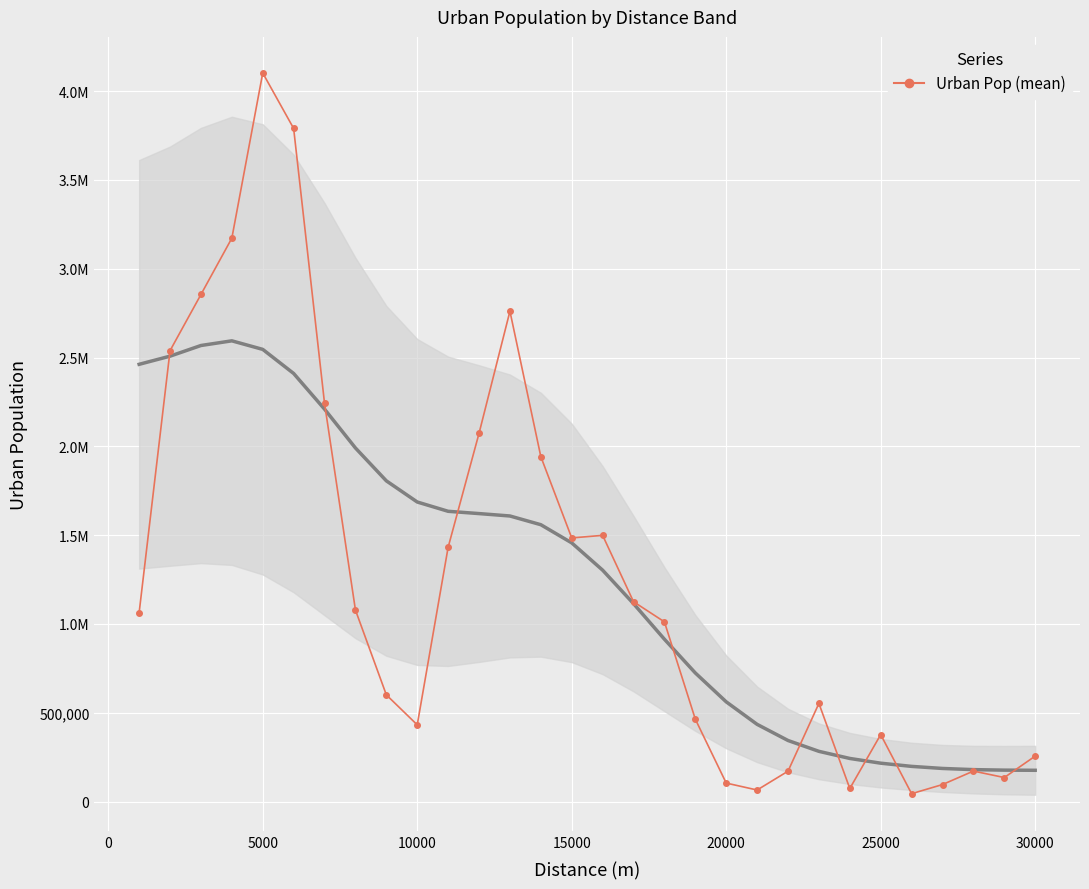

What is the value of the 27th point from the left?

96316.0